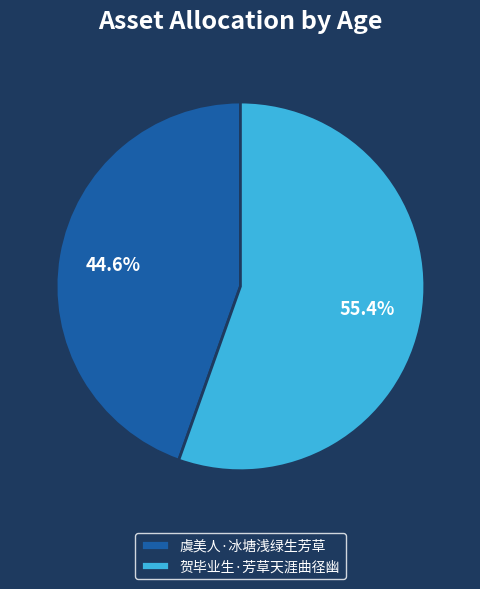

Which category has the biggest portion of the pie?

贺毕业生·芳草天涯曲径幽